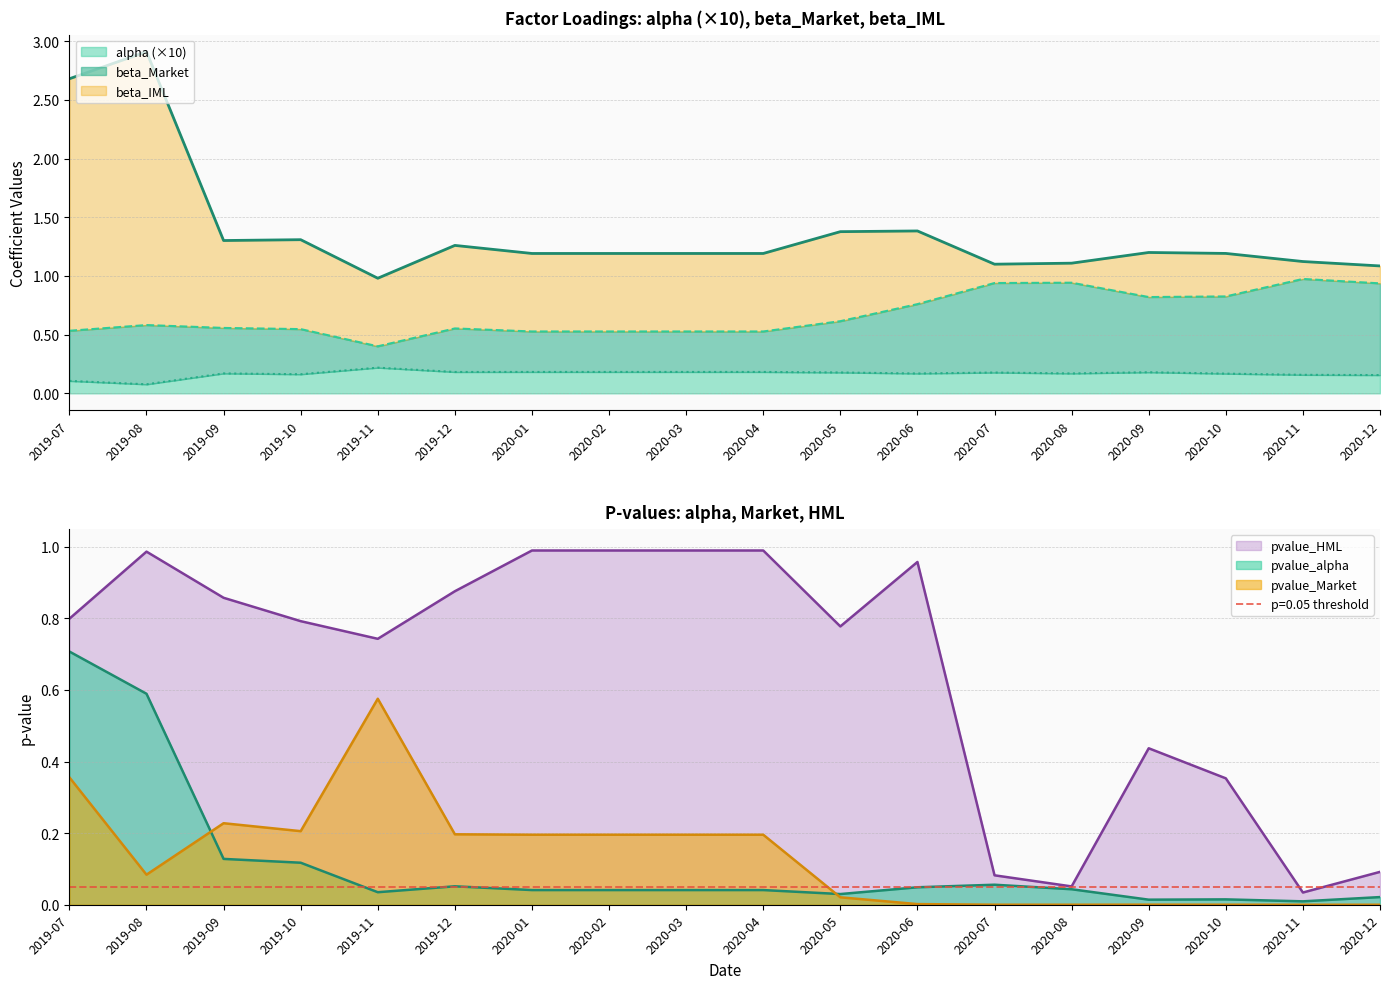

Is the value of alpha at 2019-08 greater than the value of beta_Market at 2020-05?

No